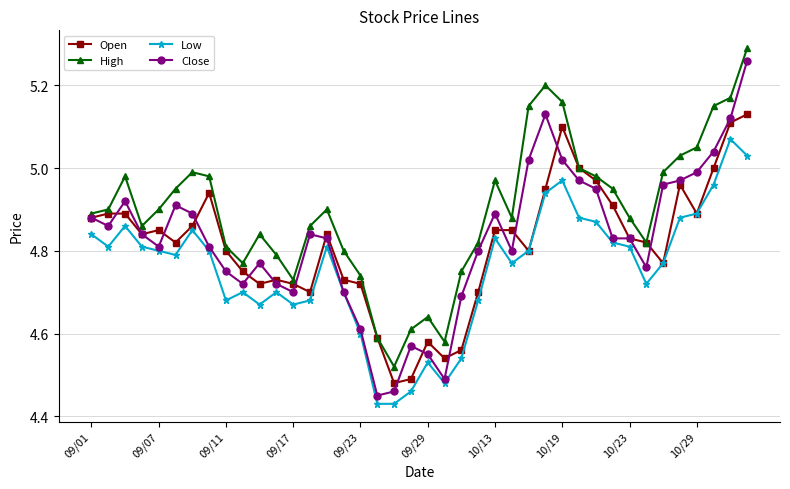

True or false: High and Low intersect in this chart.

False